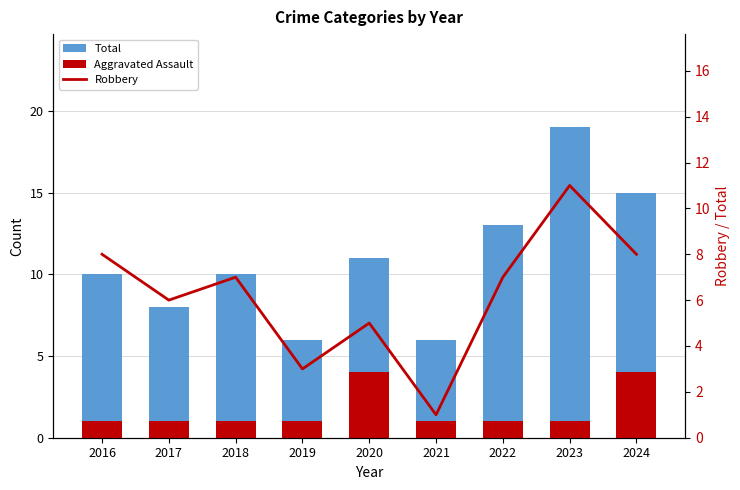

Count the Aggravated Assault values in the range 1 to 2.

7